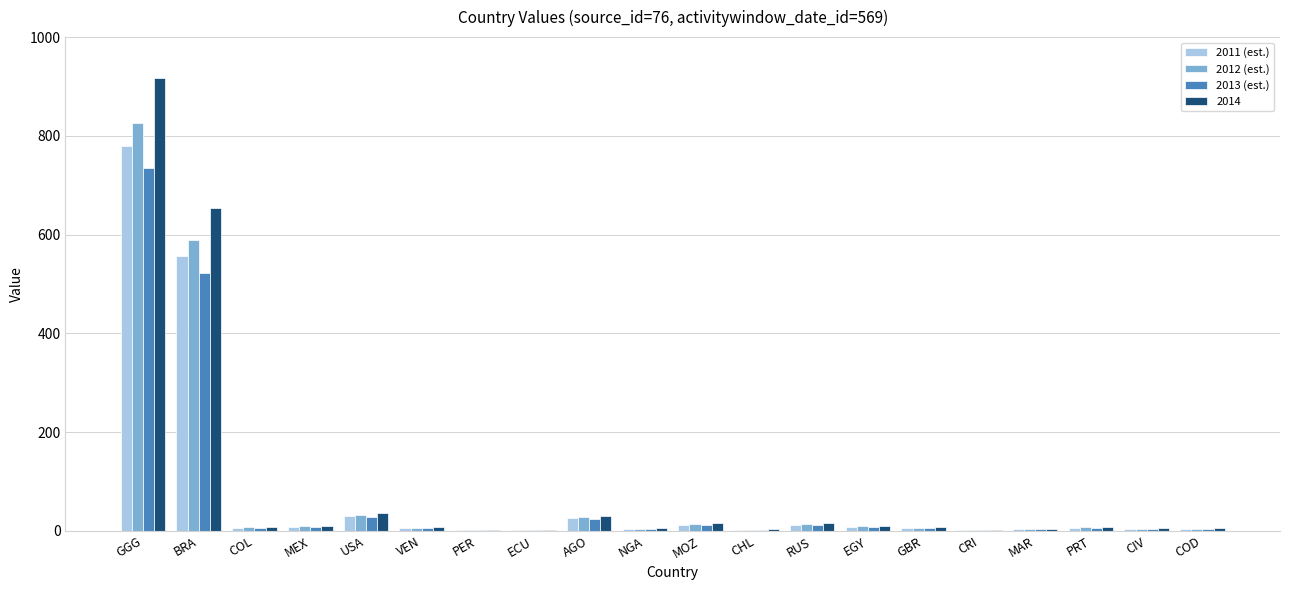

How many groups of bars are there?

20